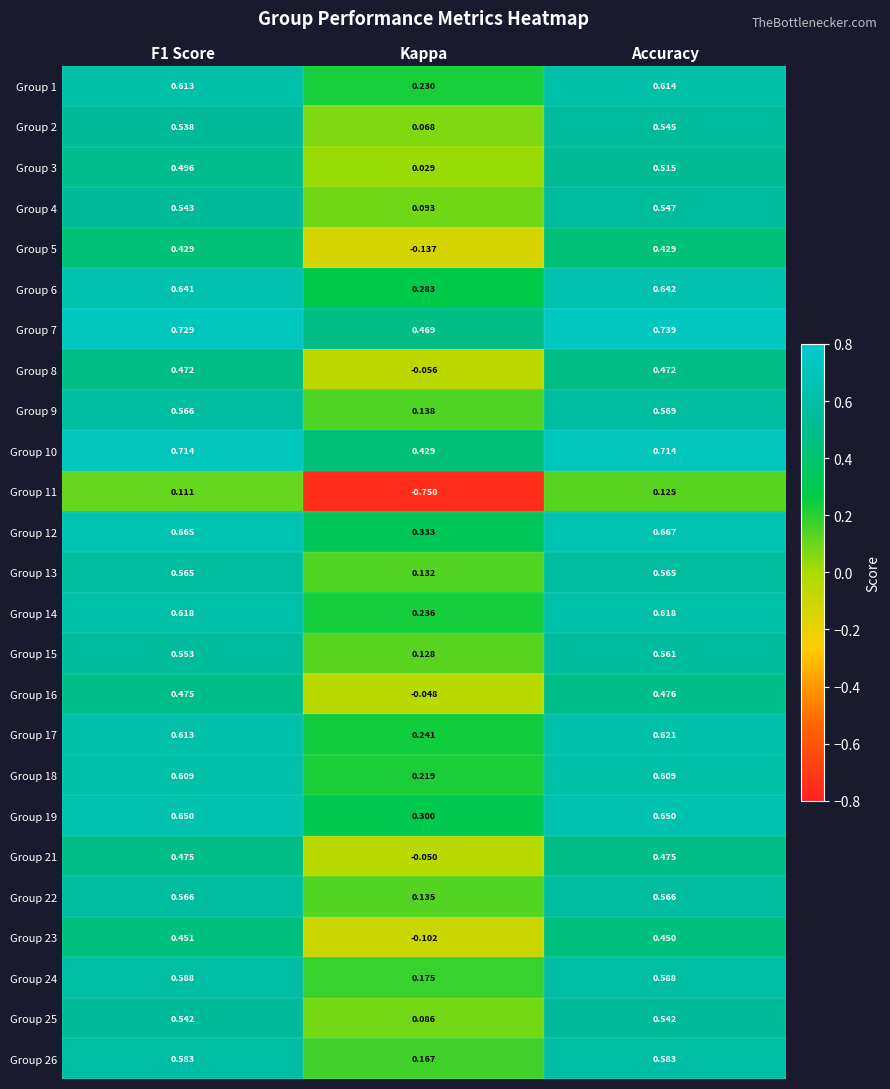

What is the total value across all series at F1 Score?

13.8